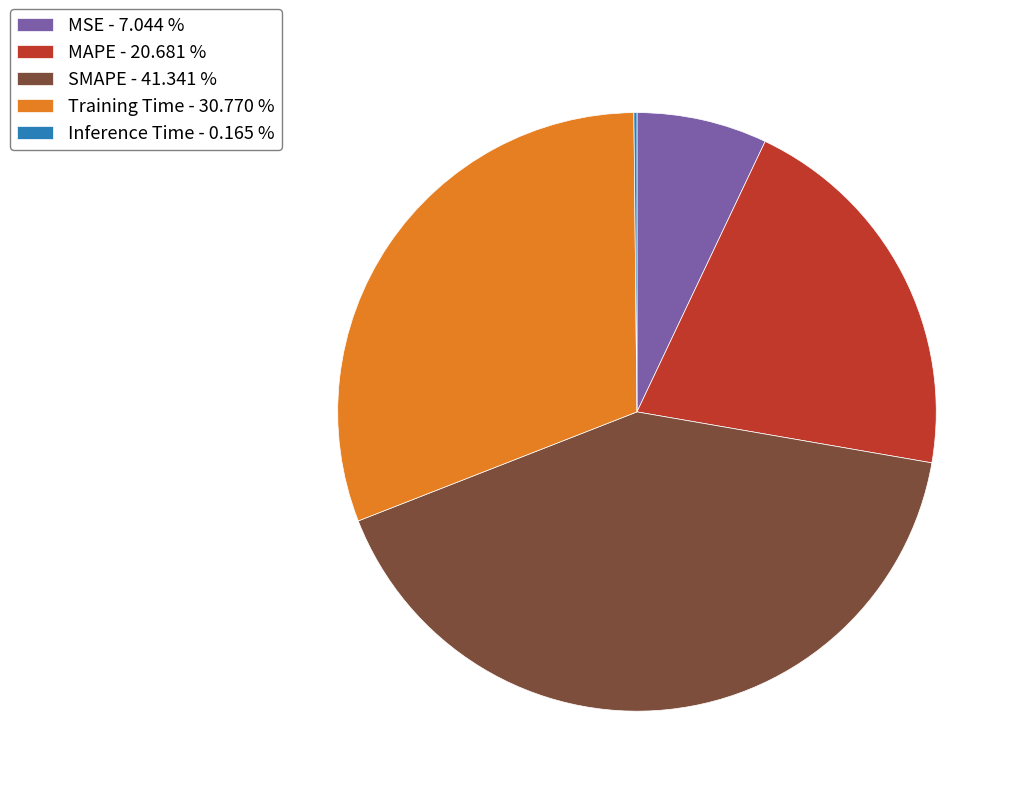

Does any single category account for the majority?

No